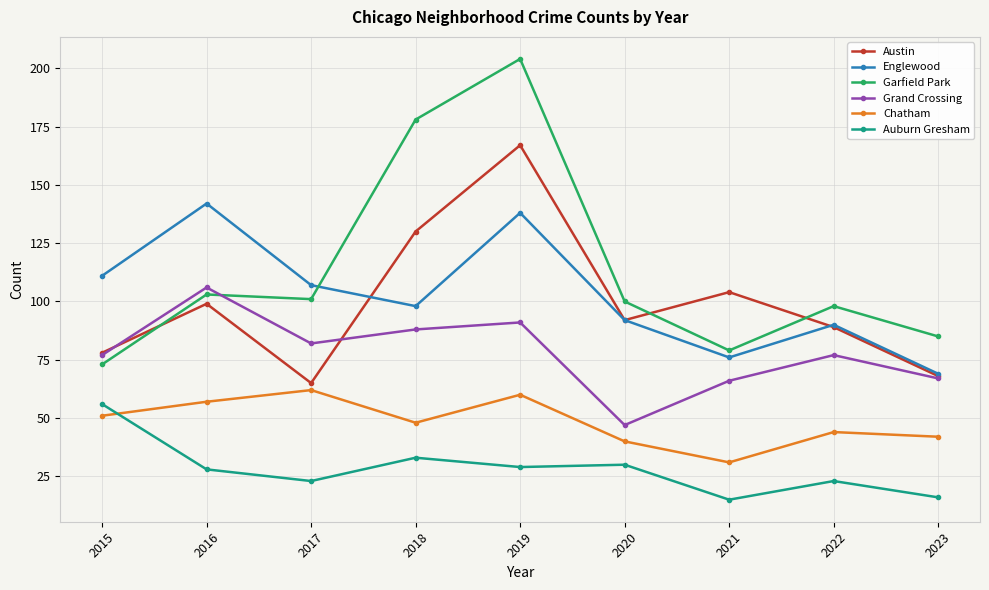

How many series are shown in this chart?

6